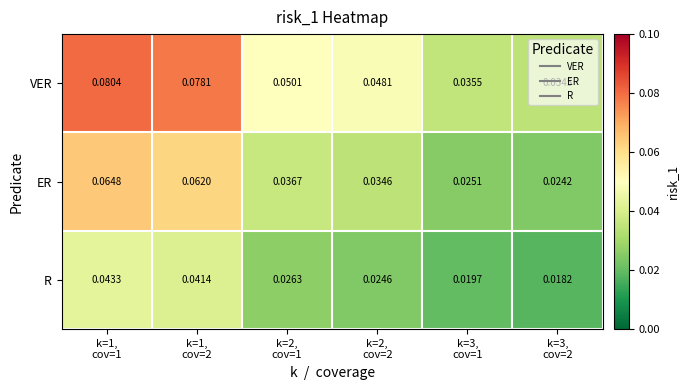

Which series has the largest total across all categories?

VER